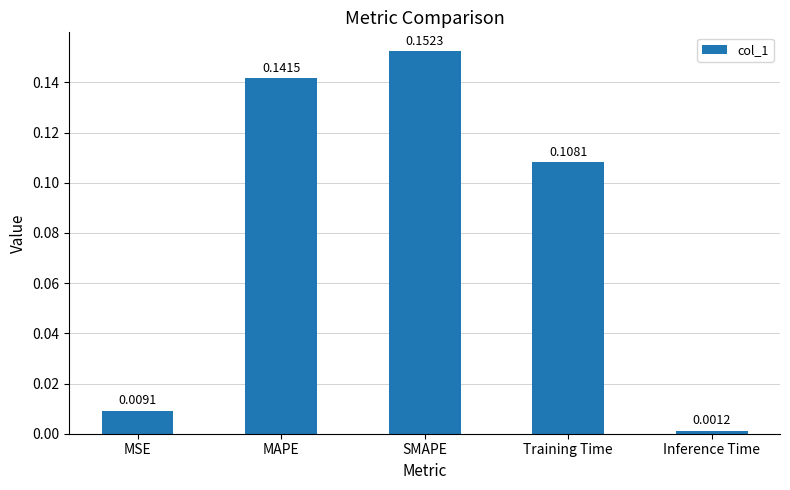

List the labels in order of value, largest first.

SMAPE, MAPE, Training Time, MSE, Inference Time